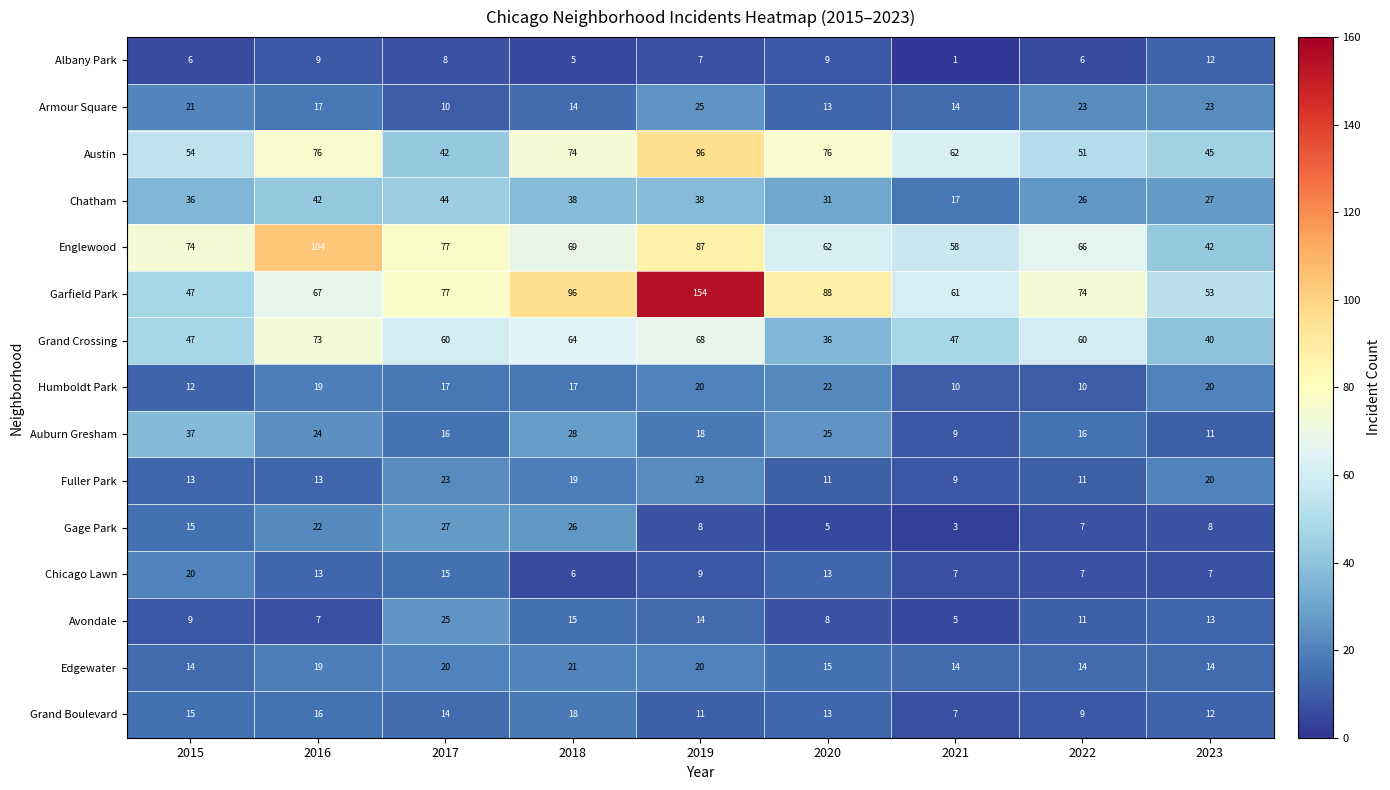

At which category does the chart reach its peak across all series?

2019